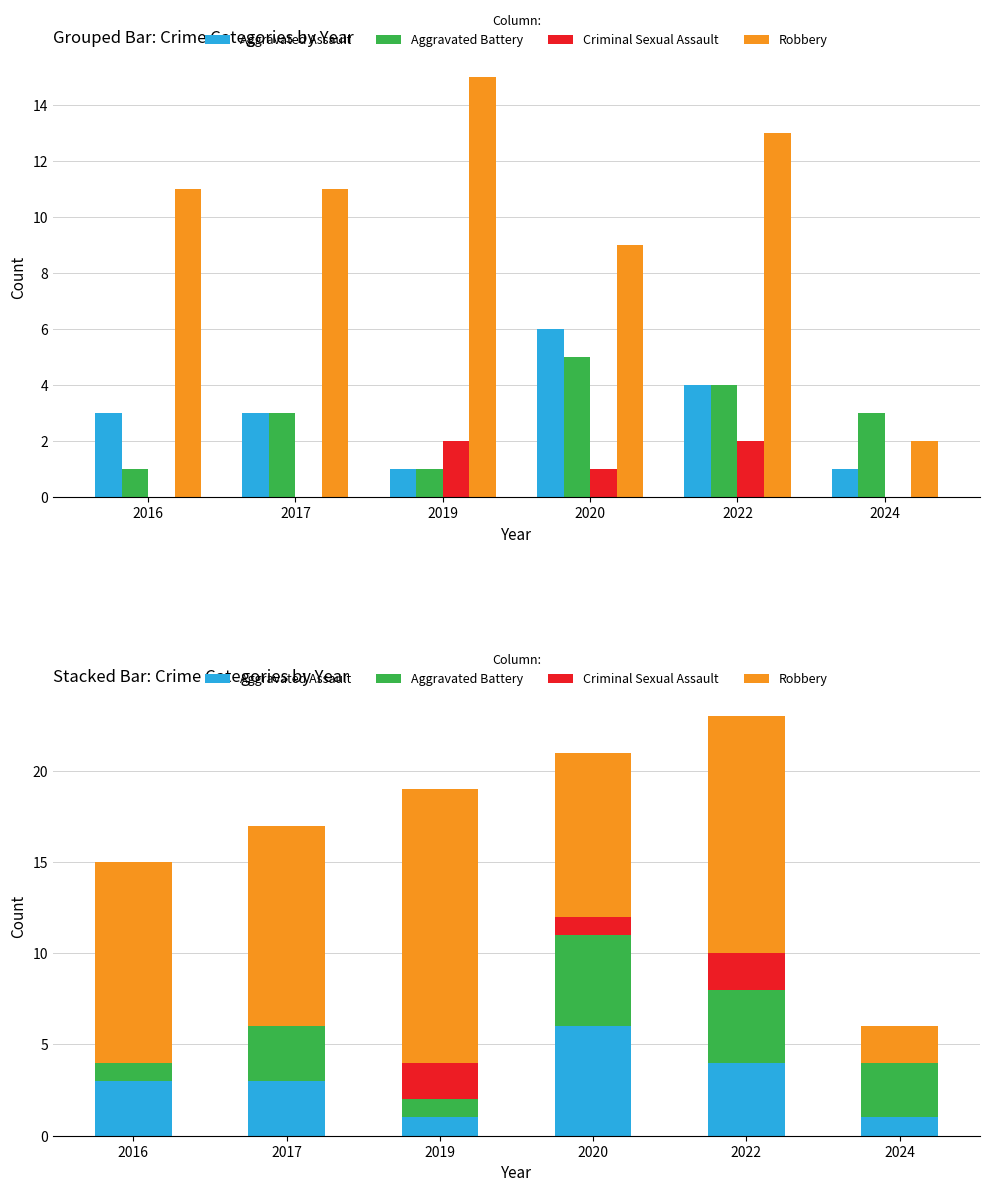

What is the minimum value for Aggravated Battery?

1